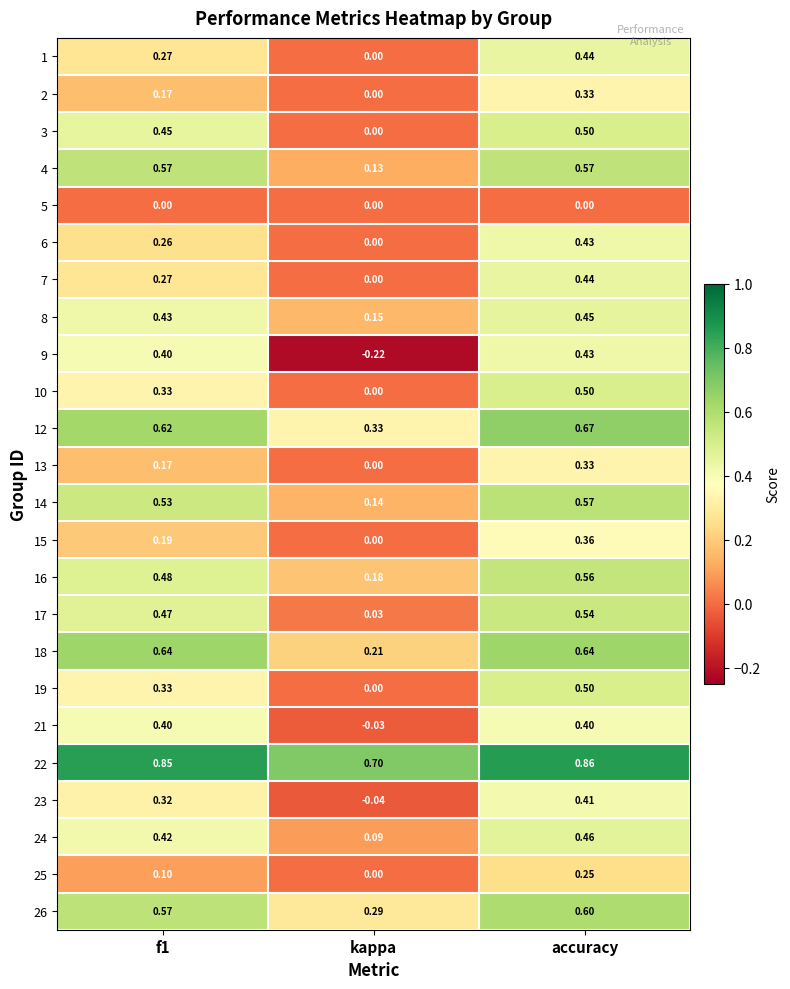

Is the value of 26 at kappa greater than the value of 21 at accuracy?

No